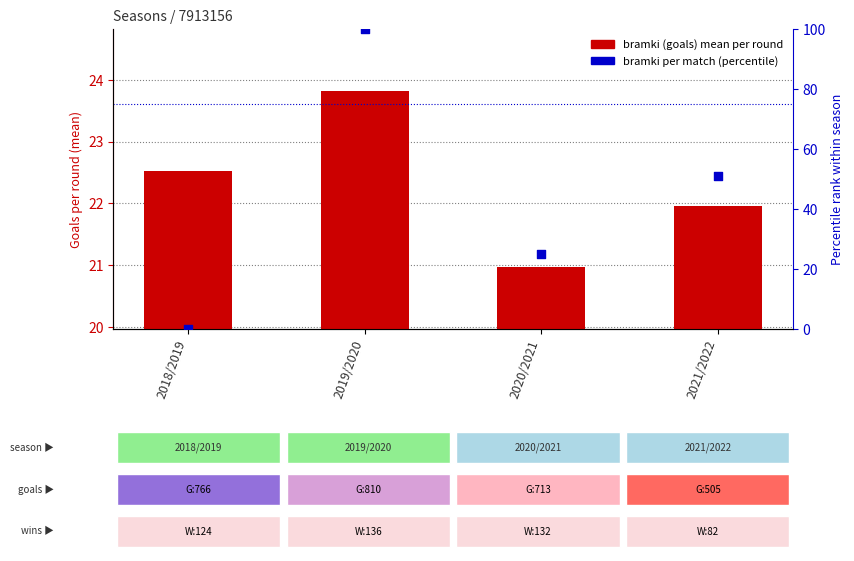

Which series reaches the minimum Y coordinate?

per match (percentile)